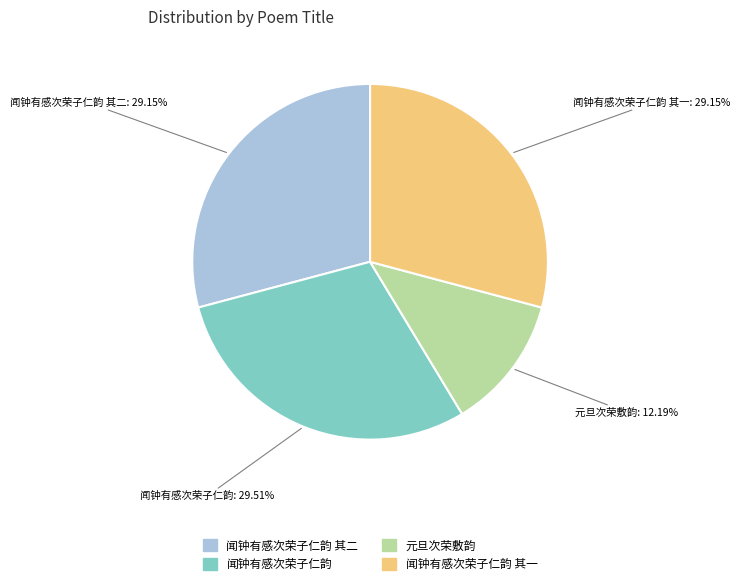

Does any single category account for the majority?

No